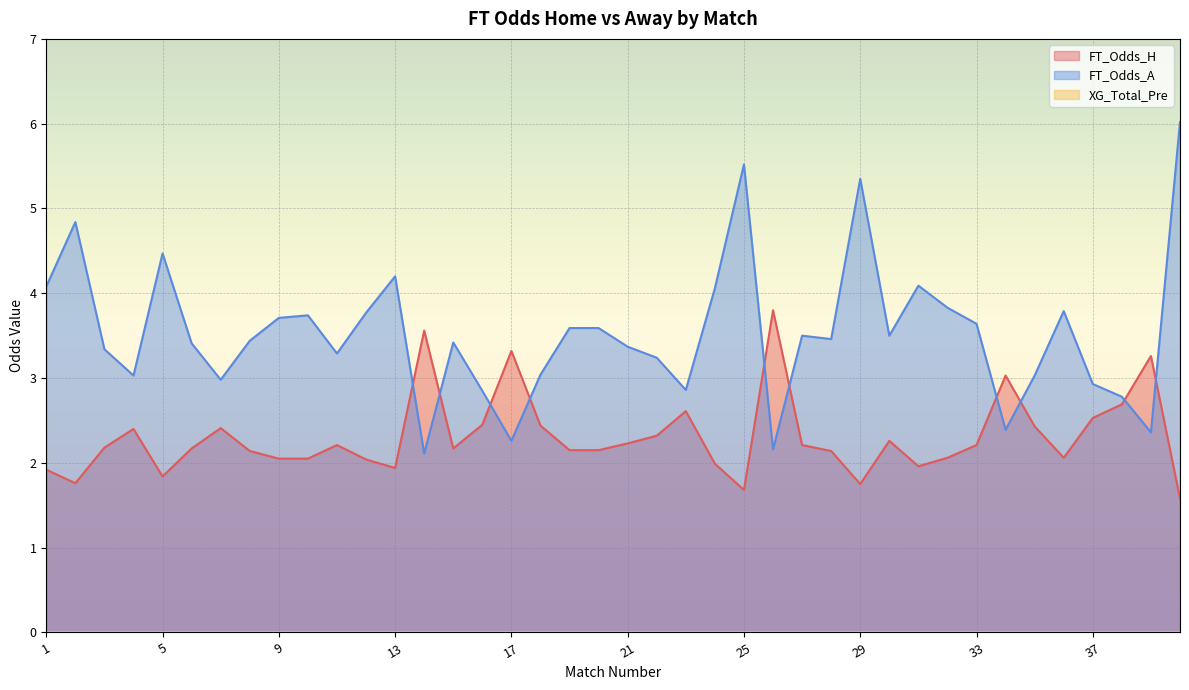

What is the sum of all FT_Odds_H values?

92.2